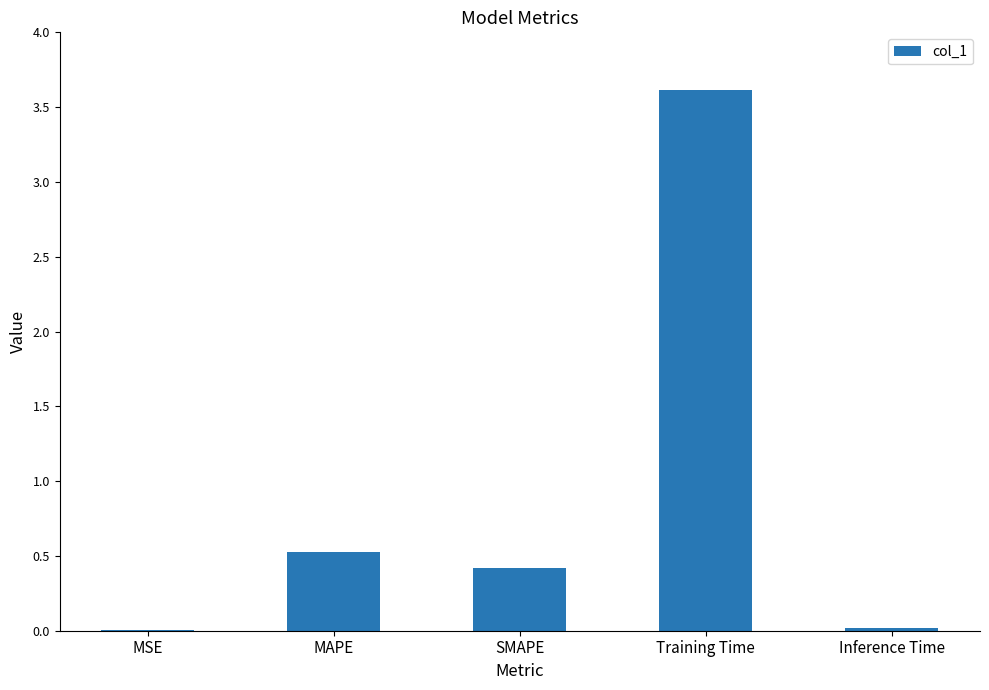

What is the approximate value at MAPE?

0.5